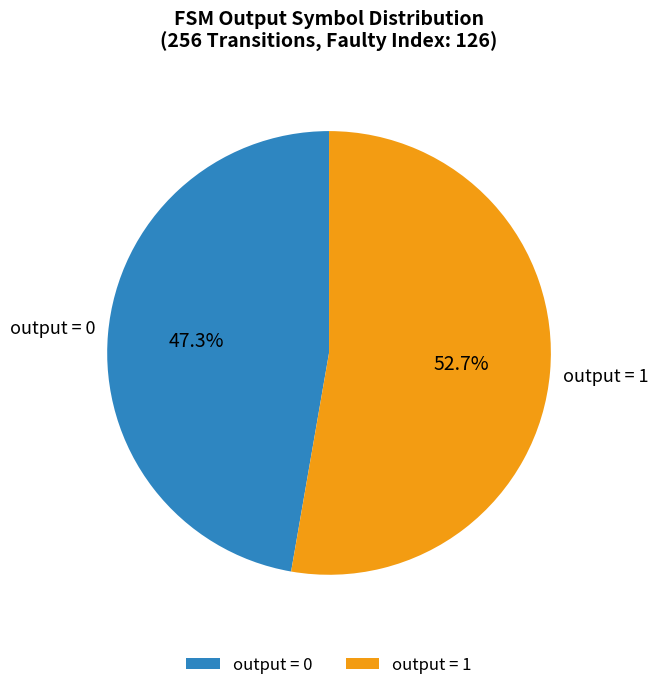

How many slices are in this pie chart?

2